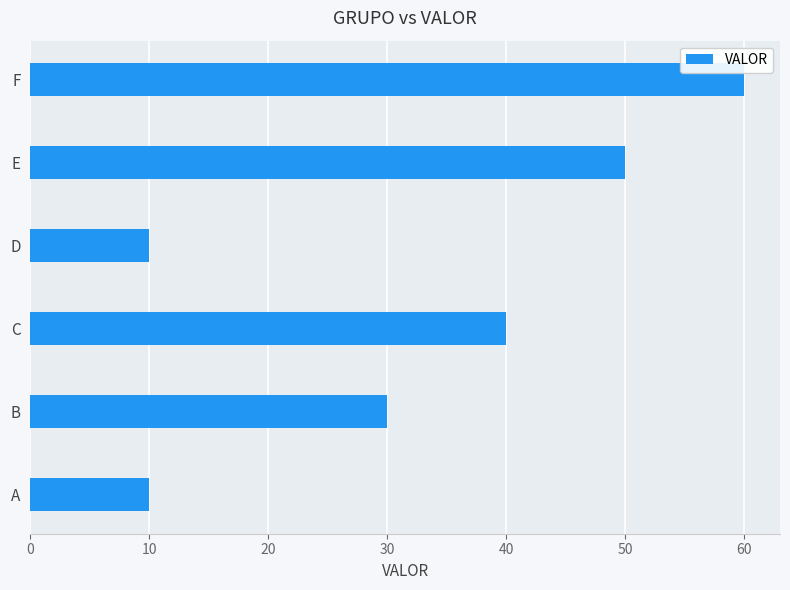

What is the change in value from A to B?

+20